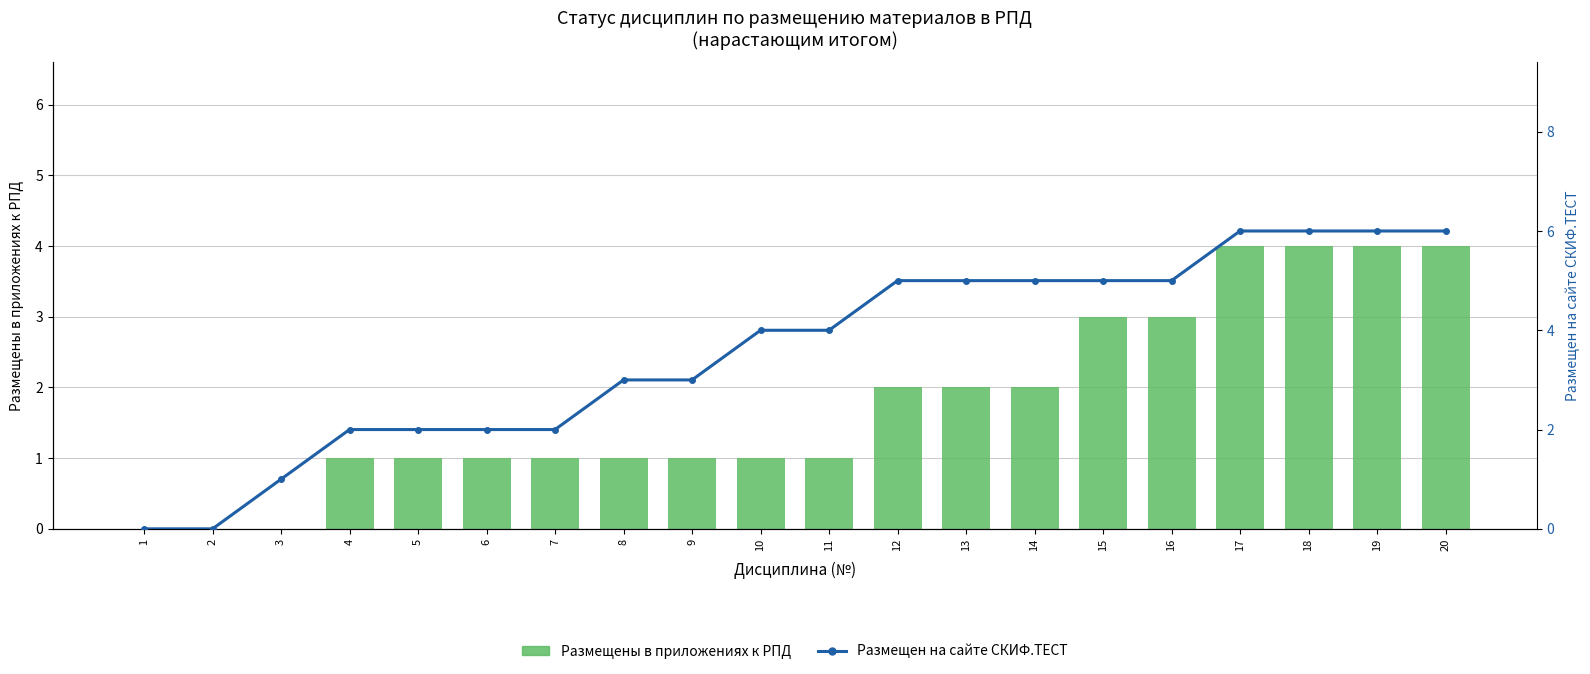

At how many categories does at least one series exceed 1?

17